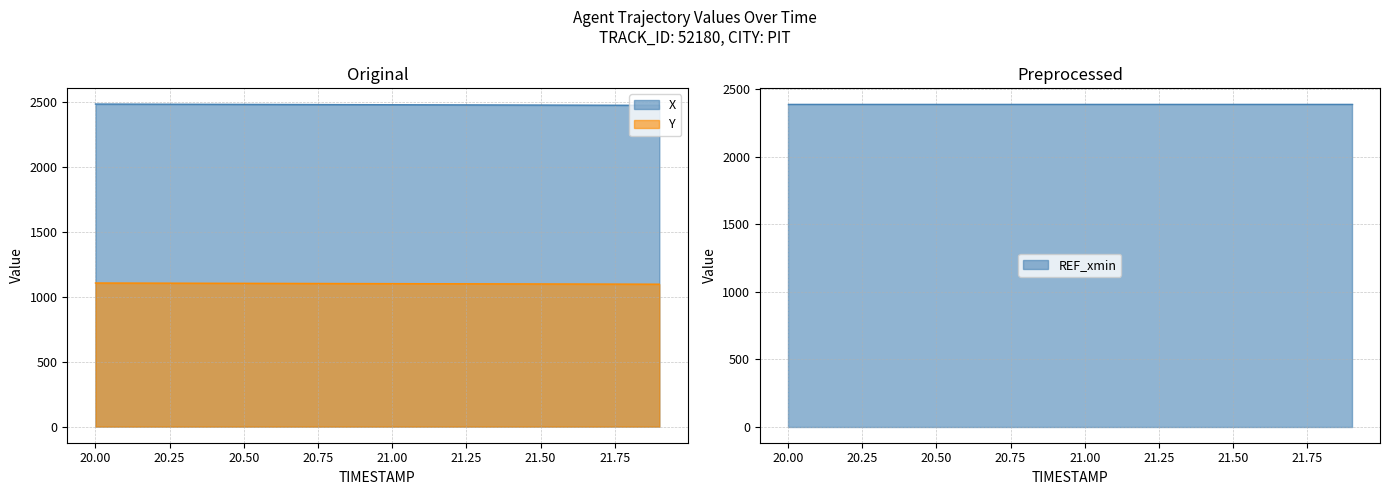

What are all the series names shown in the legend?

X, Y